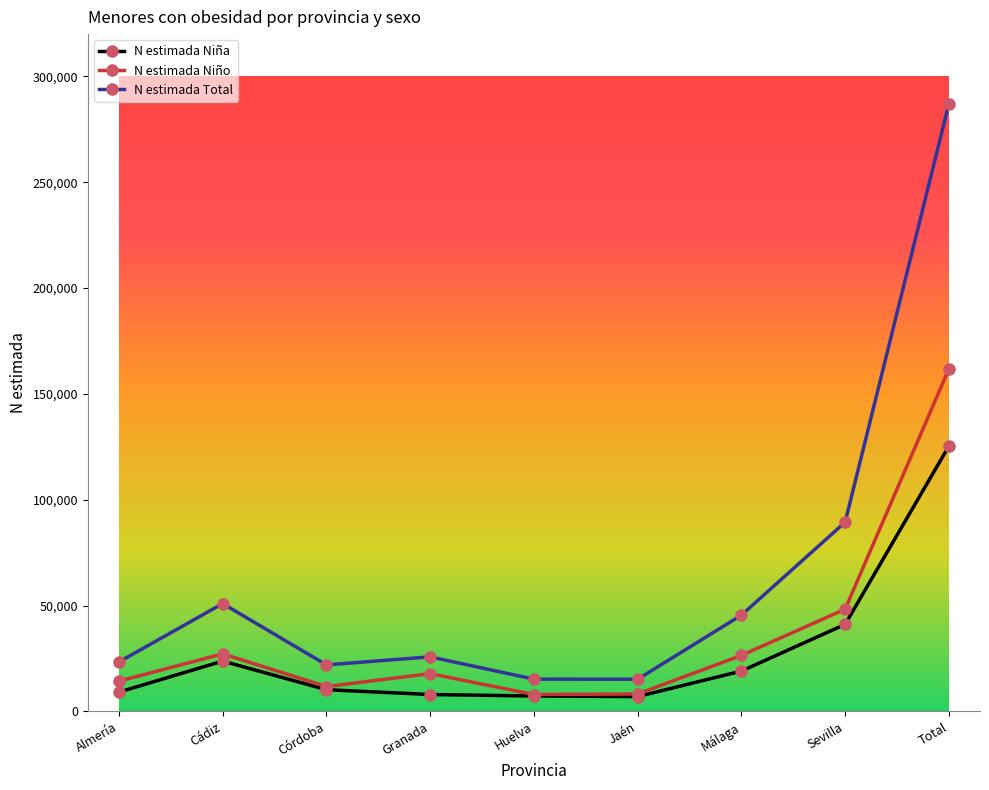

Which series has the largest total across all categories?

N estimada Total